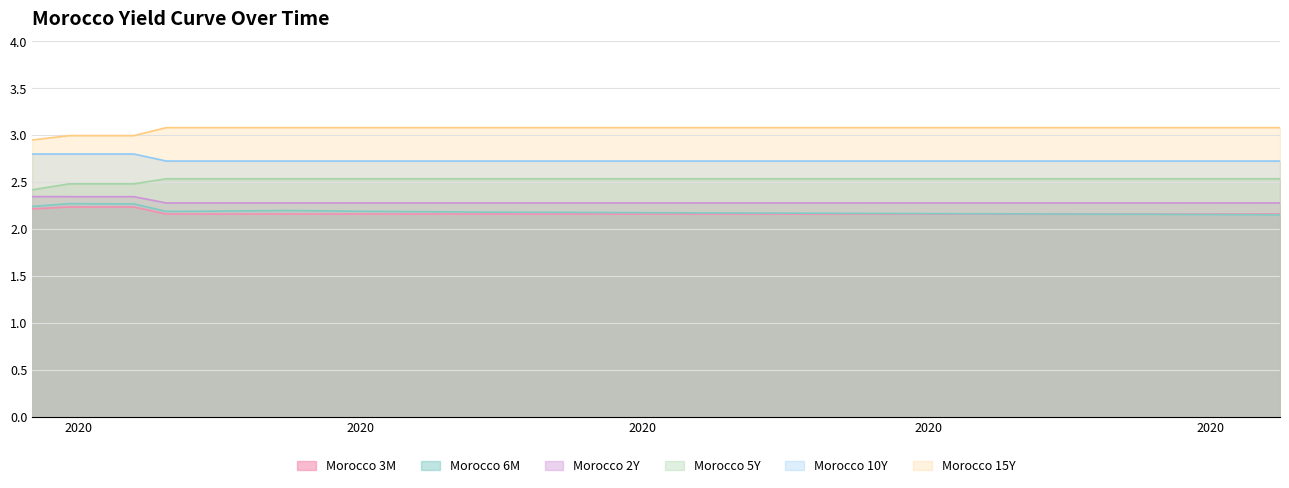

True or false: Morocco 15Y and Morocco 10Y cross at least once.

False